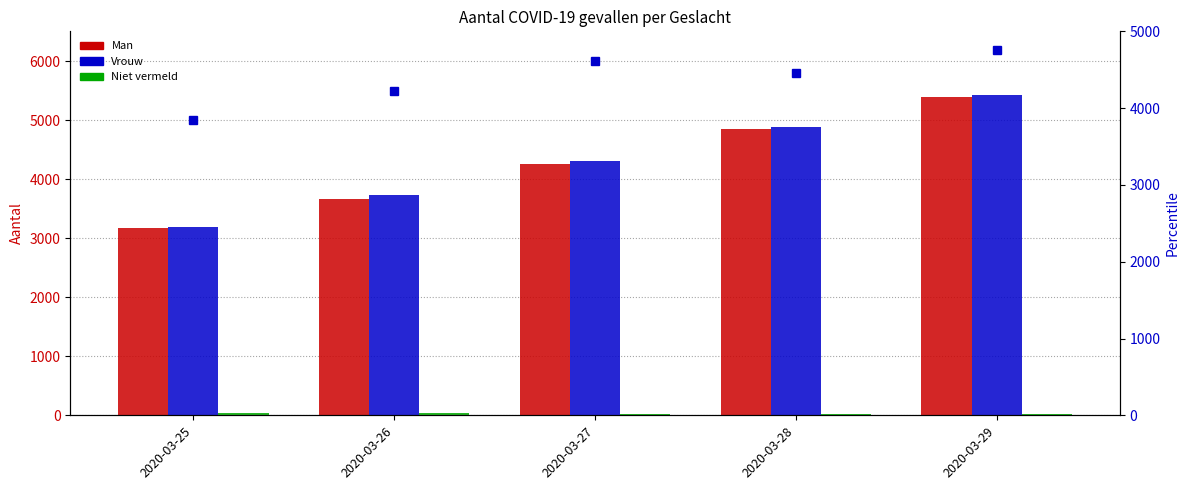

Where does the Vrouw series first go above 4309?

2020-03-28